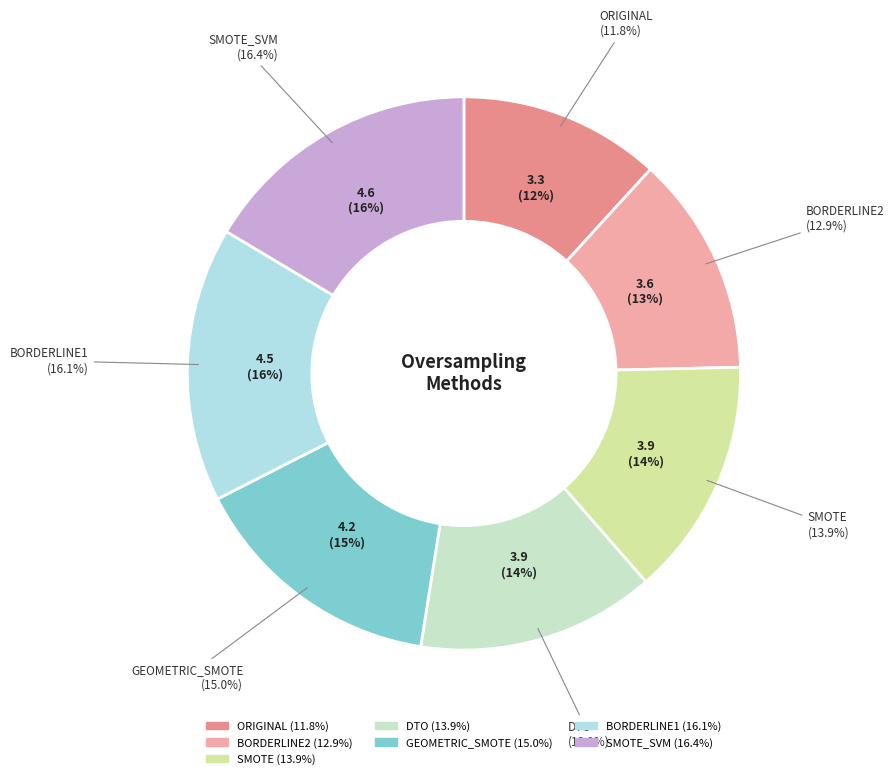

What percentage is the SMOTE_SVM slice, to the nearest percent?

16%